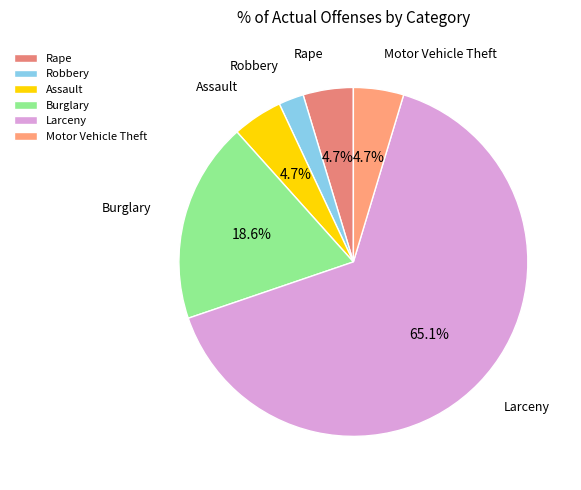

True or false: Burglary accounts for 19% of the total.

True